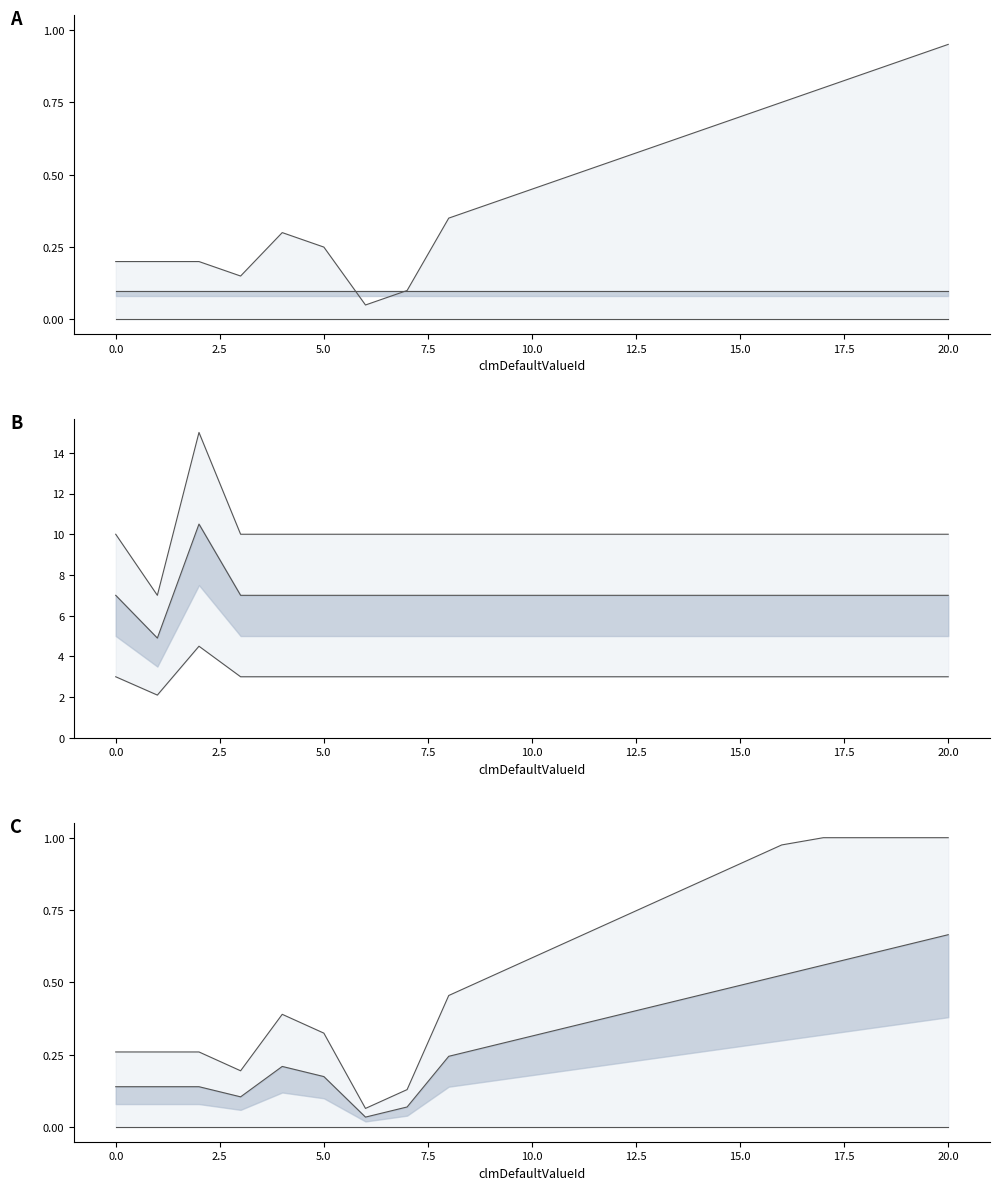

Between 0.0 and 5.0, which series saw the biggest shift?

upper